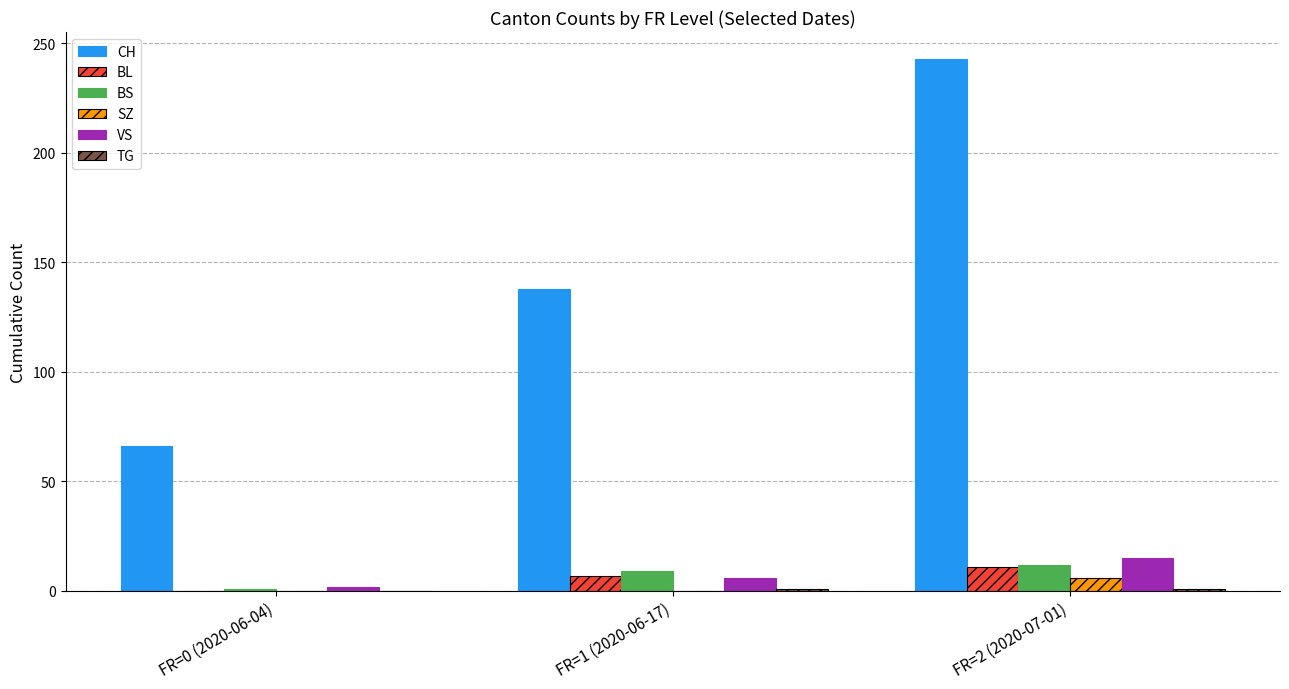

What is the sum of the VS values at FR=0 (2020-06-04) and FR=2 (2020-07-01)?

17